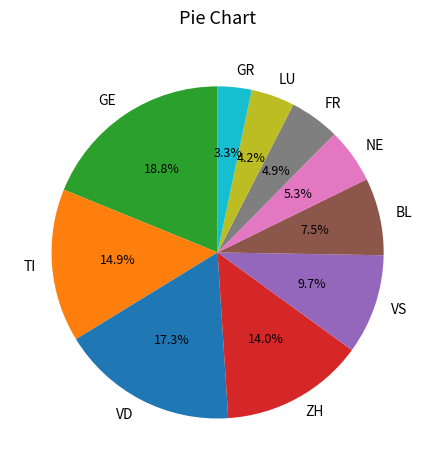

What is the smallest slice in the pie chart?

GR